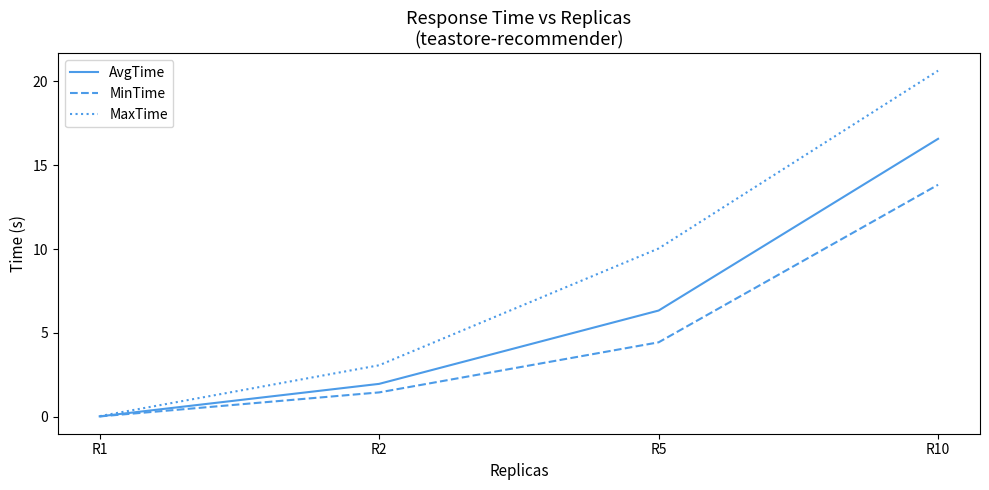

The value of MaxTime at R2 is 1.8. True or false?

False